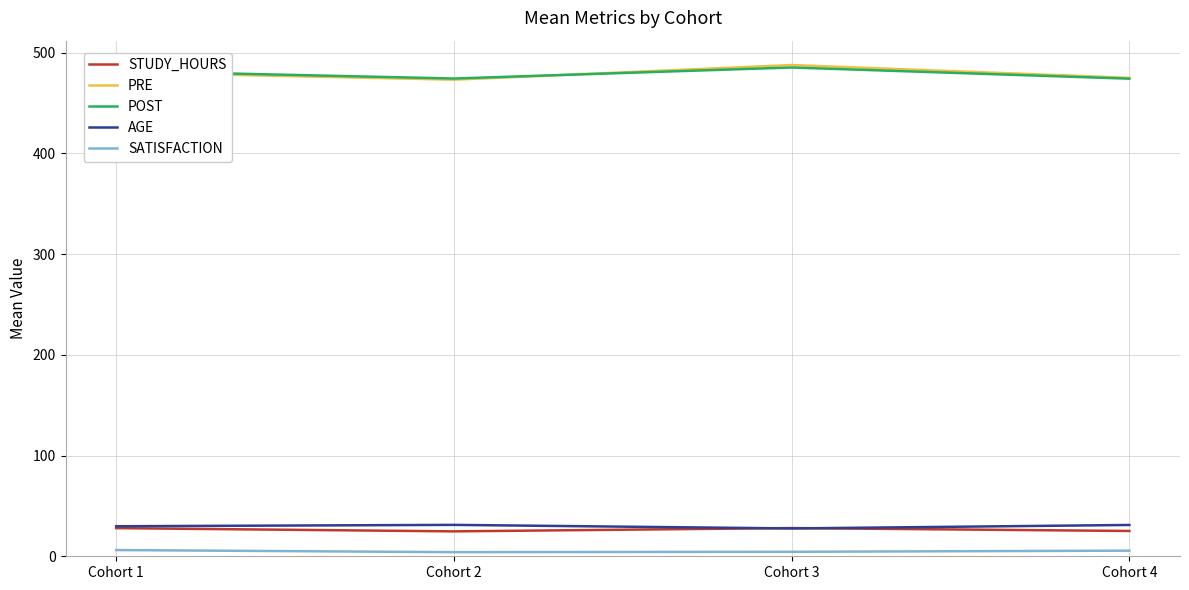

Does the chart have visible grid lines?

Yes